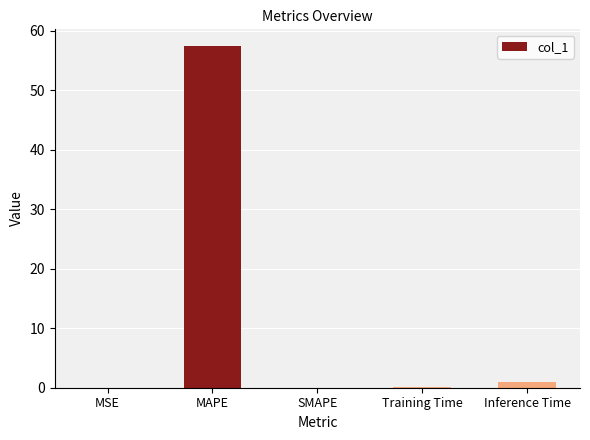

Between SMAPE and MAPE, which is larger?

MAPE